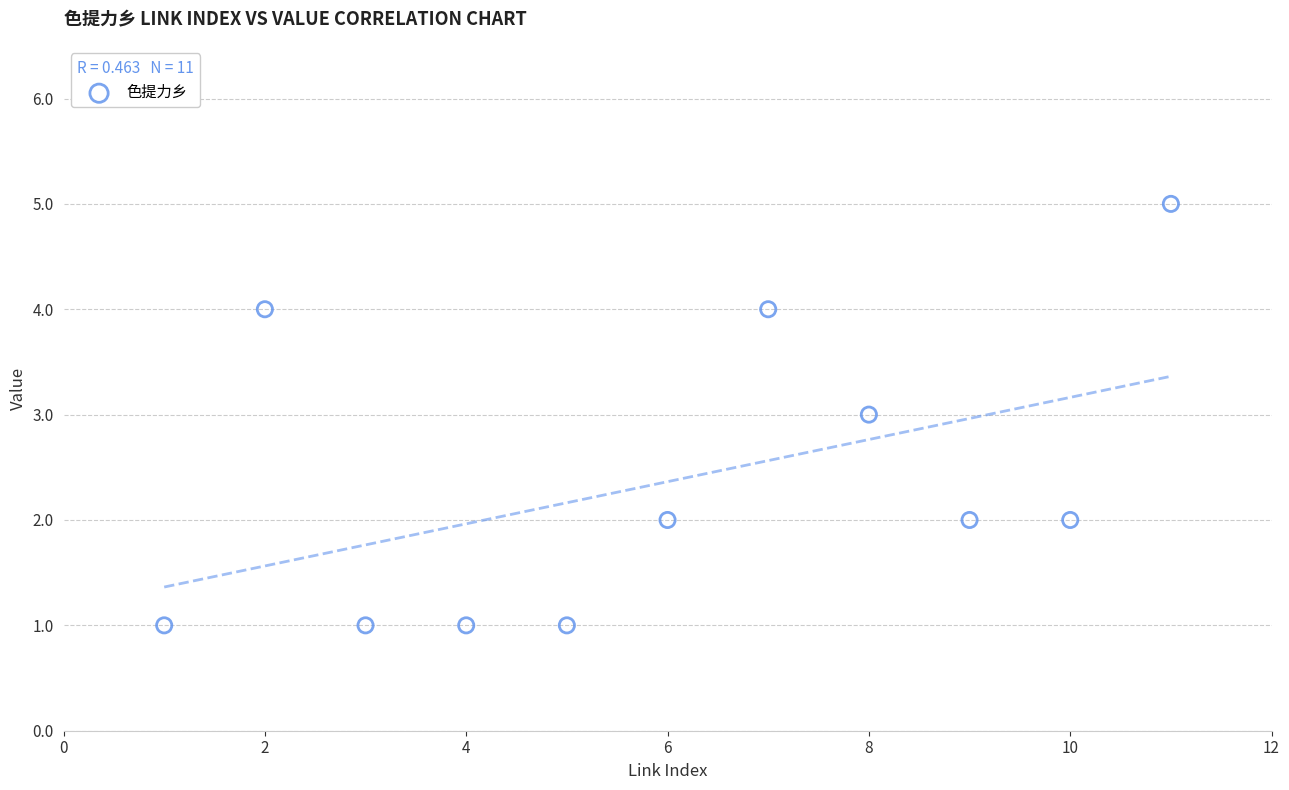

What is the range of X values (max minus min)?

10